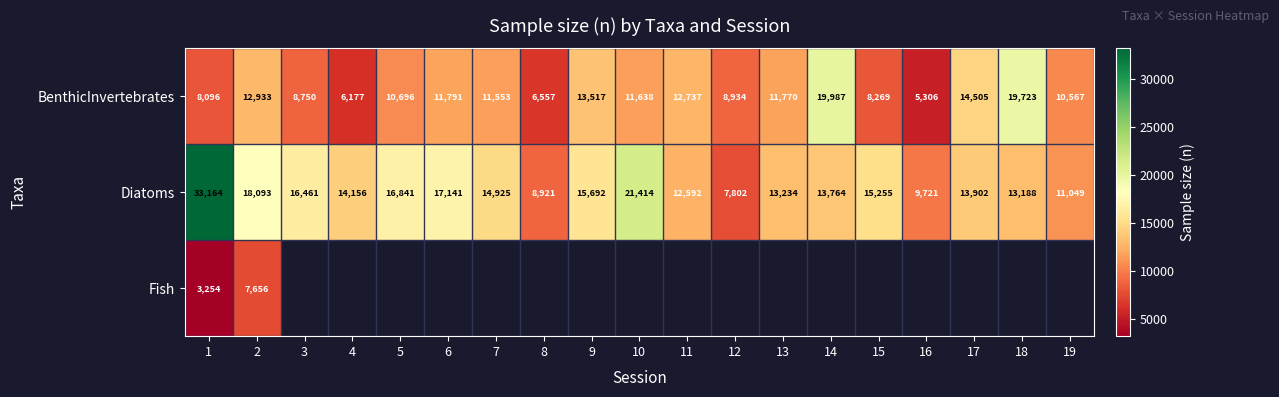

What is the difference between the maximum and second lowest values in the Diatoms series?

24243